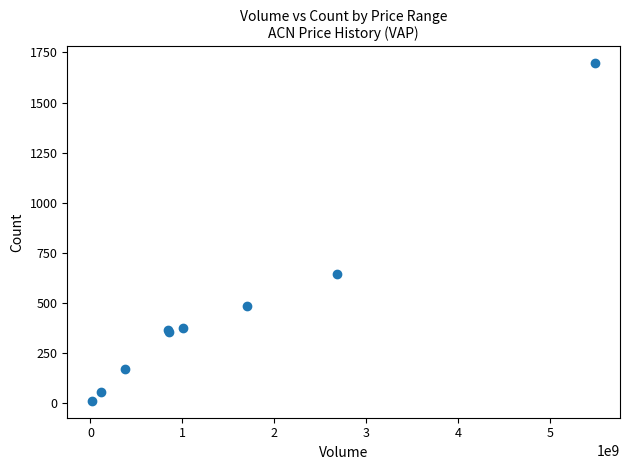

What Y value in the scatter plot is closest to 854?

644